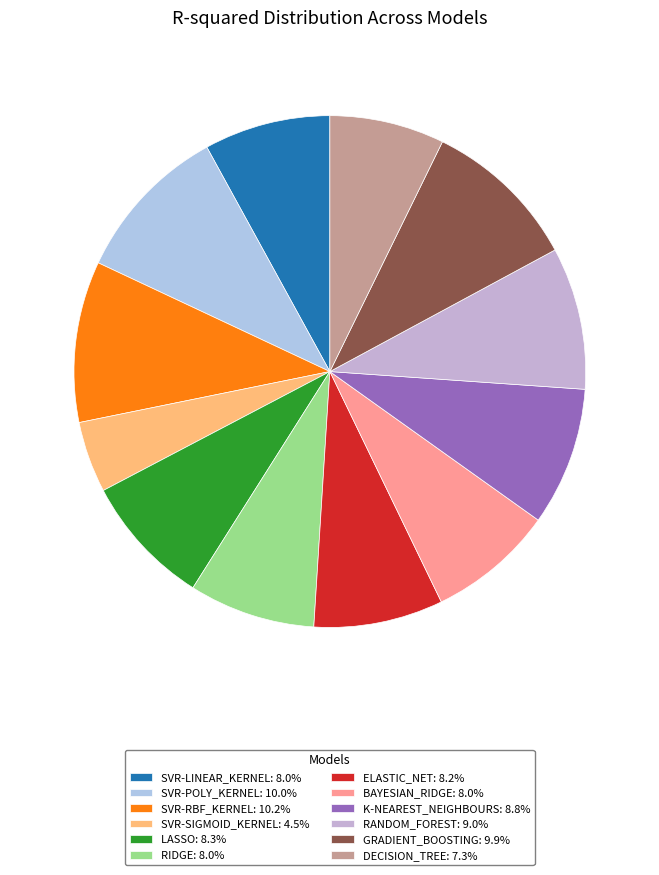

How many slices are in this pie chart?

12